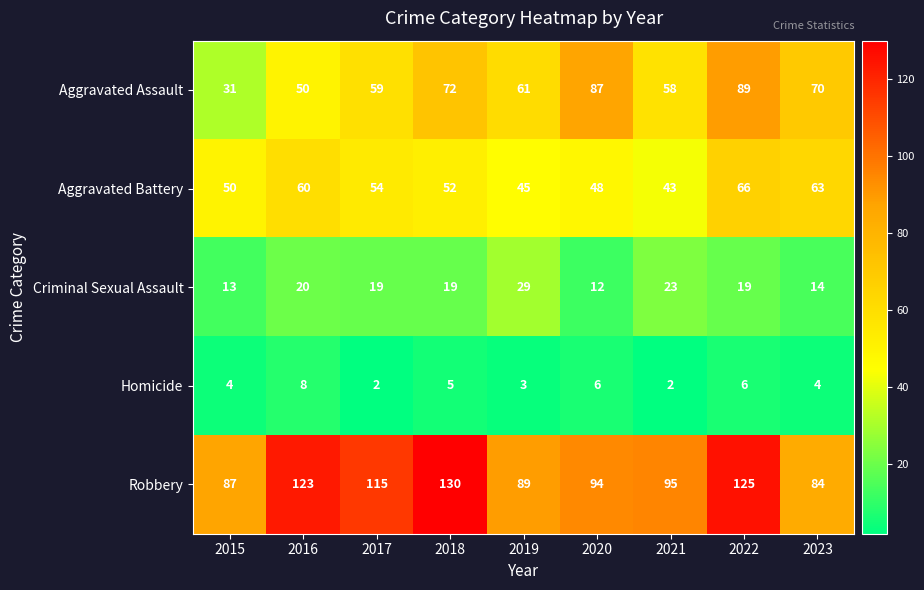

How many distinct data groups are displayed?

5